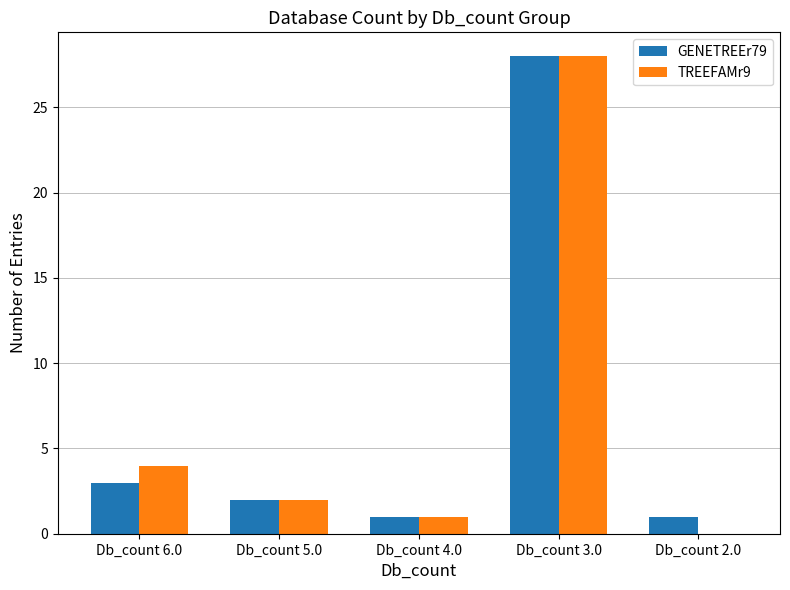

At which label does TREEFAMr9 first exceed 2?

Db_count 6.0